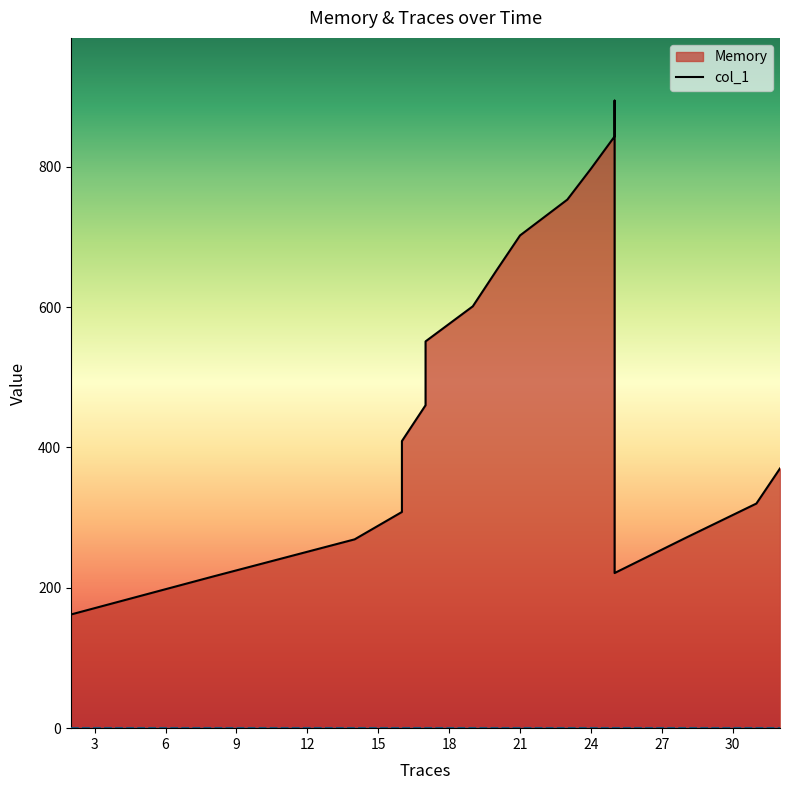

At which label is the value closest to 528?

17